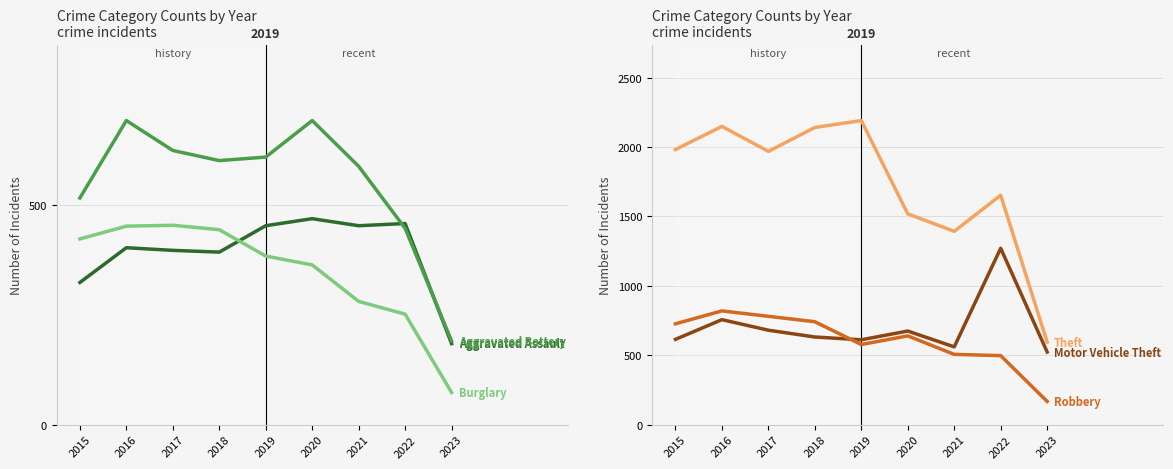

What is the minimum value shown in the chart?

73